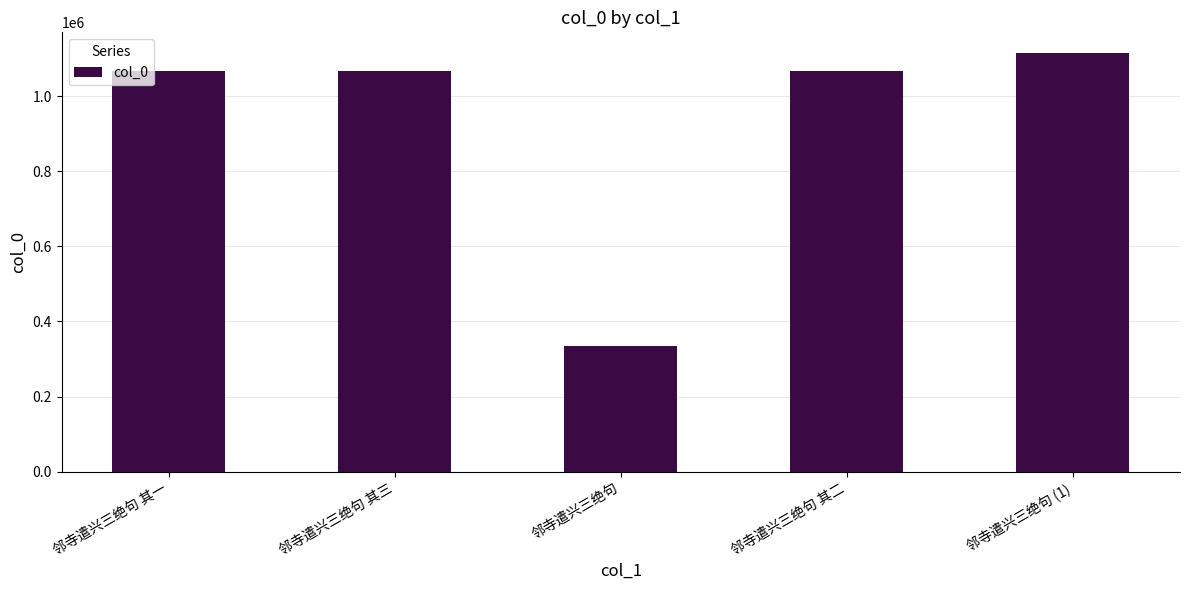

What position from the left is 邻寺遣兴三绝句?

3